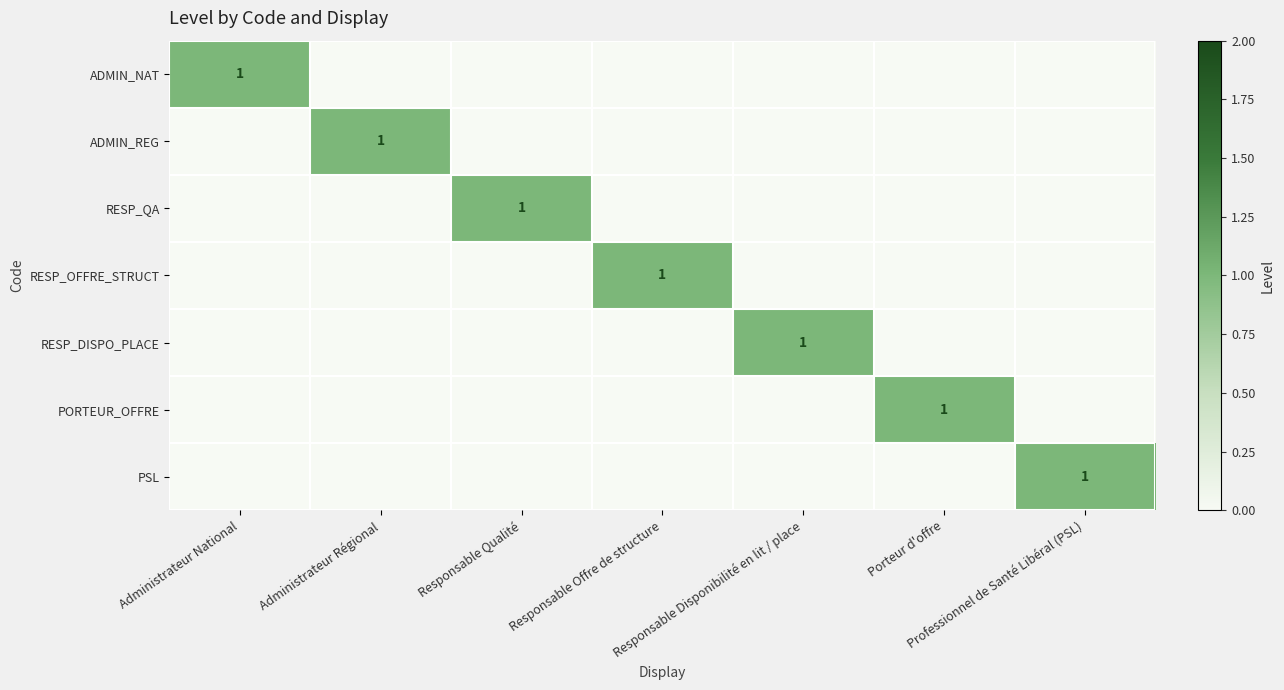

Is the value of PORTEUR_OFFRE at Administrateur Régional greater than the value of RESP_DISPO_PLACE at Porteur d'offre?

No